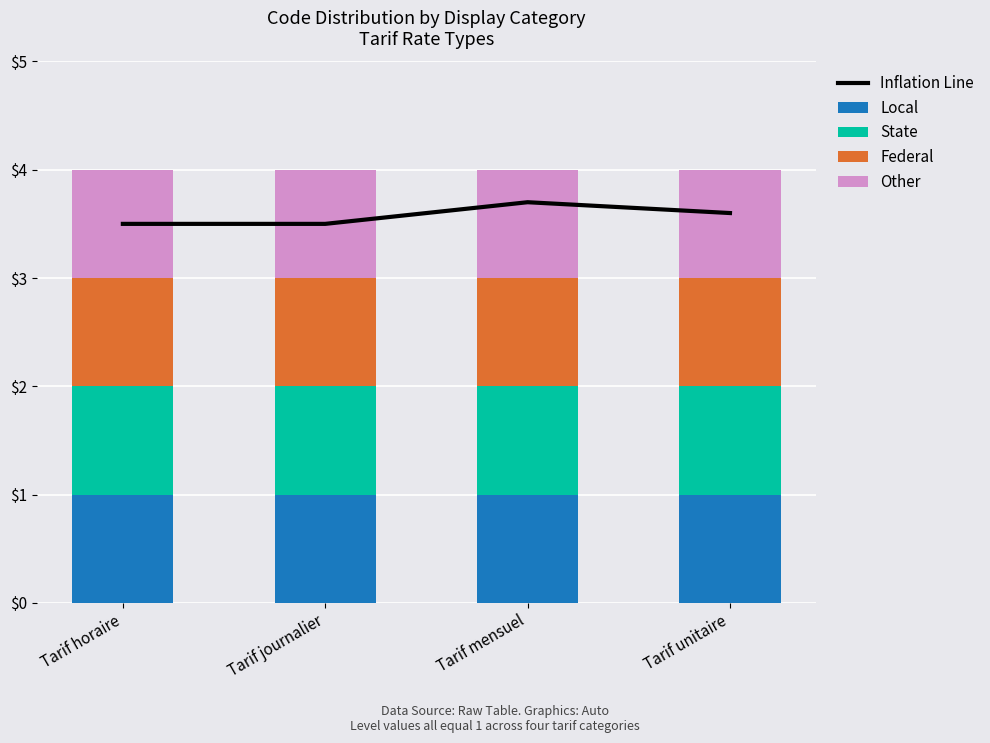

What is the value of the Federal bar at the 3rd from the left?

1.0